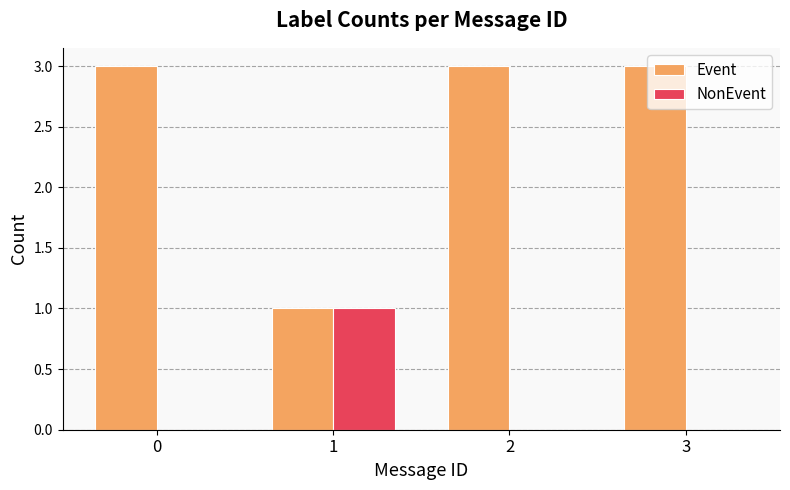

What is the approximate value of Event at 3?

3